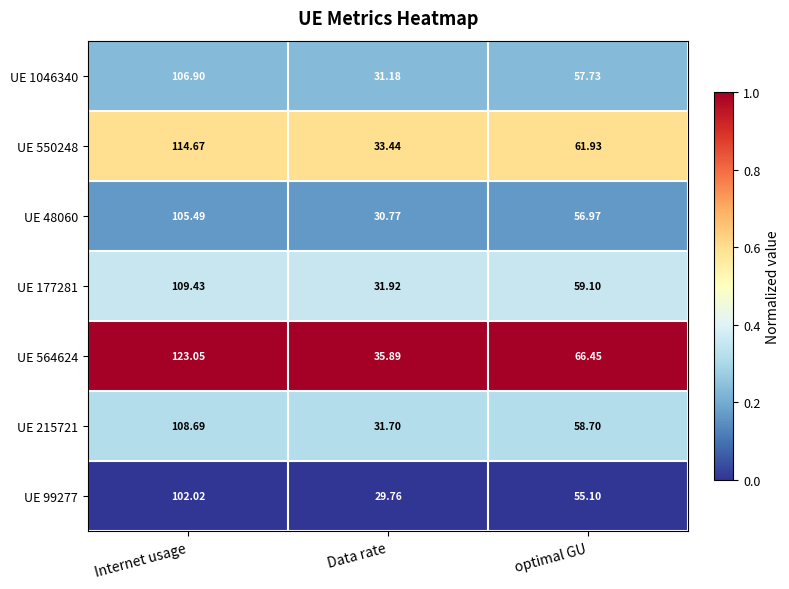

Where does the UE 177281 series first go above 59?

Internet usage